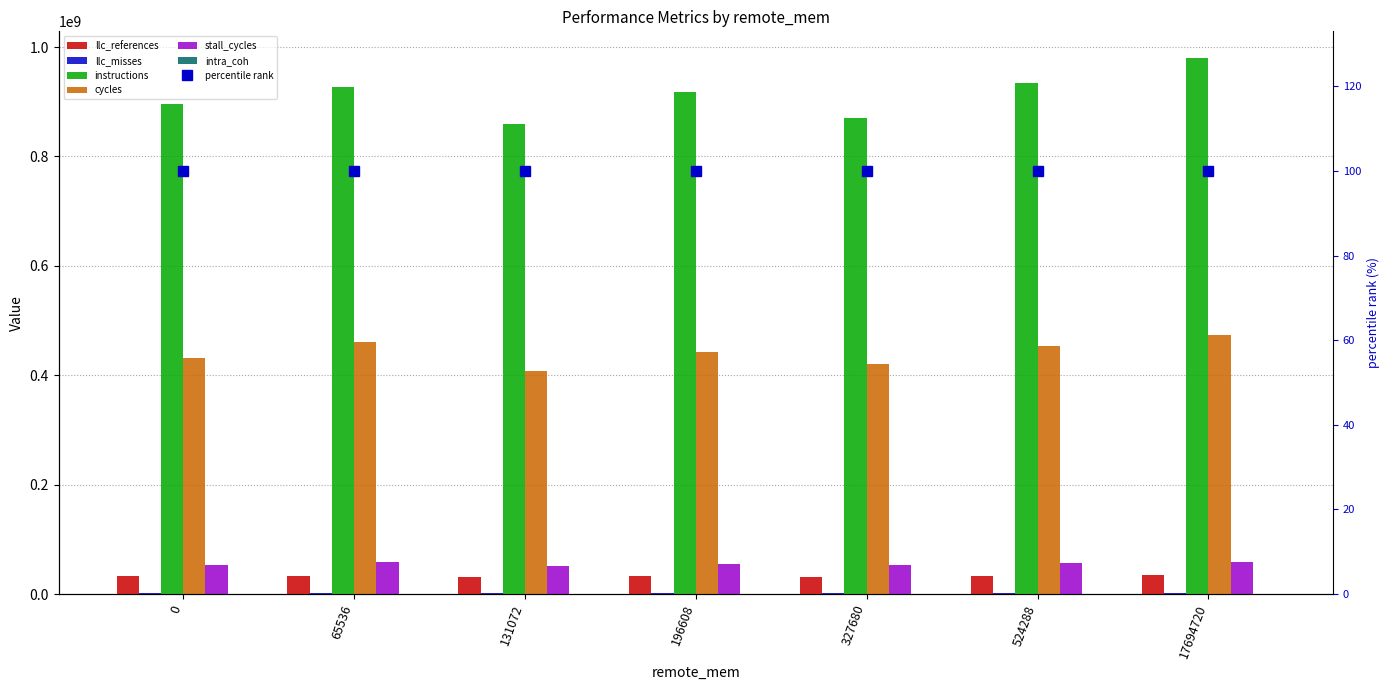

Is it true that stall_cycles equals 36338885.9 at 196608?

False